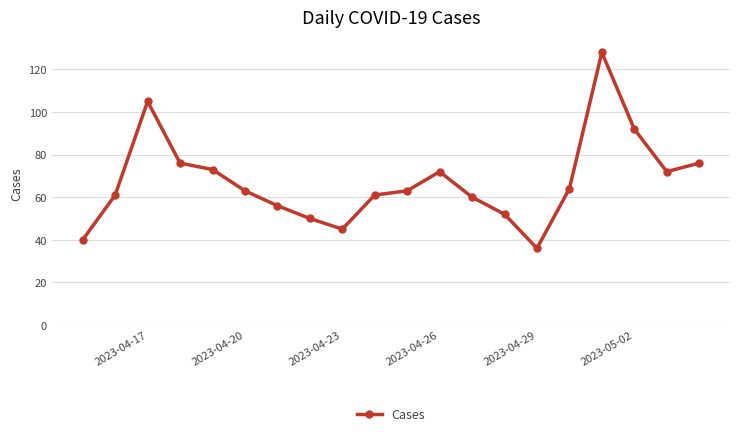

True or false: there are more than 0 points higher than both neighbors.

True